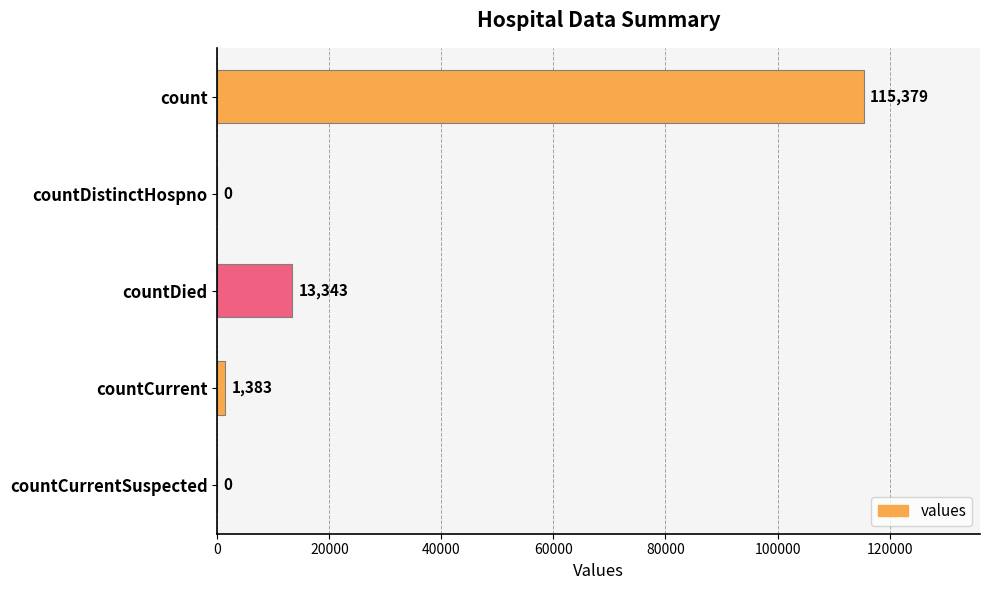

What is the change in value from countDied to countCurrentSuspected?

-13343